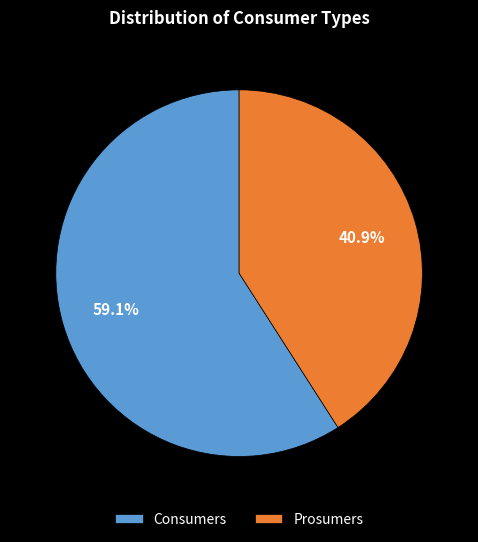

To the nearest percent, what is the difference between the largest and smallest slice percentages?

18%